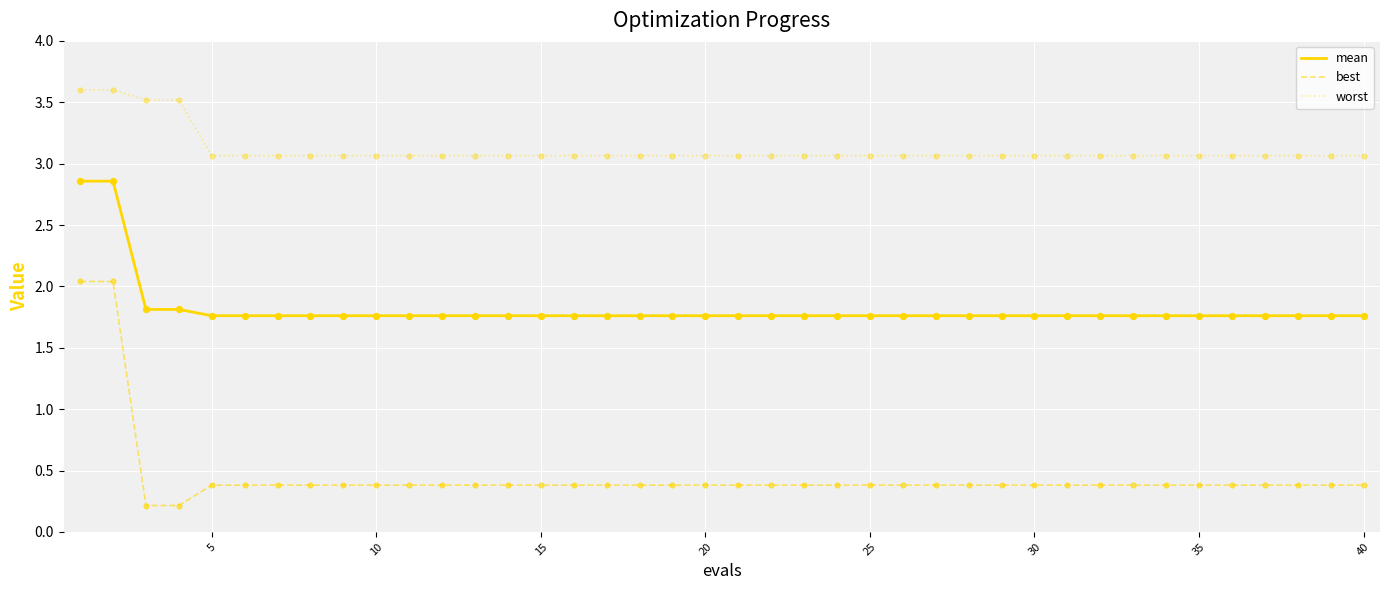

Which series has the widest spread of values?

best